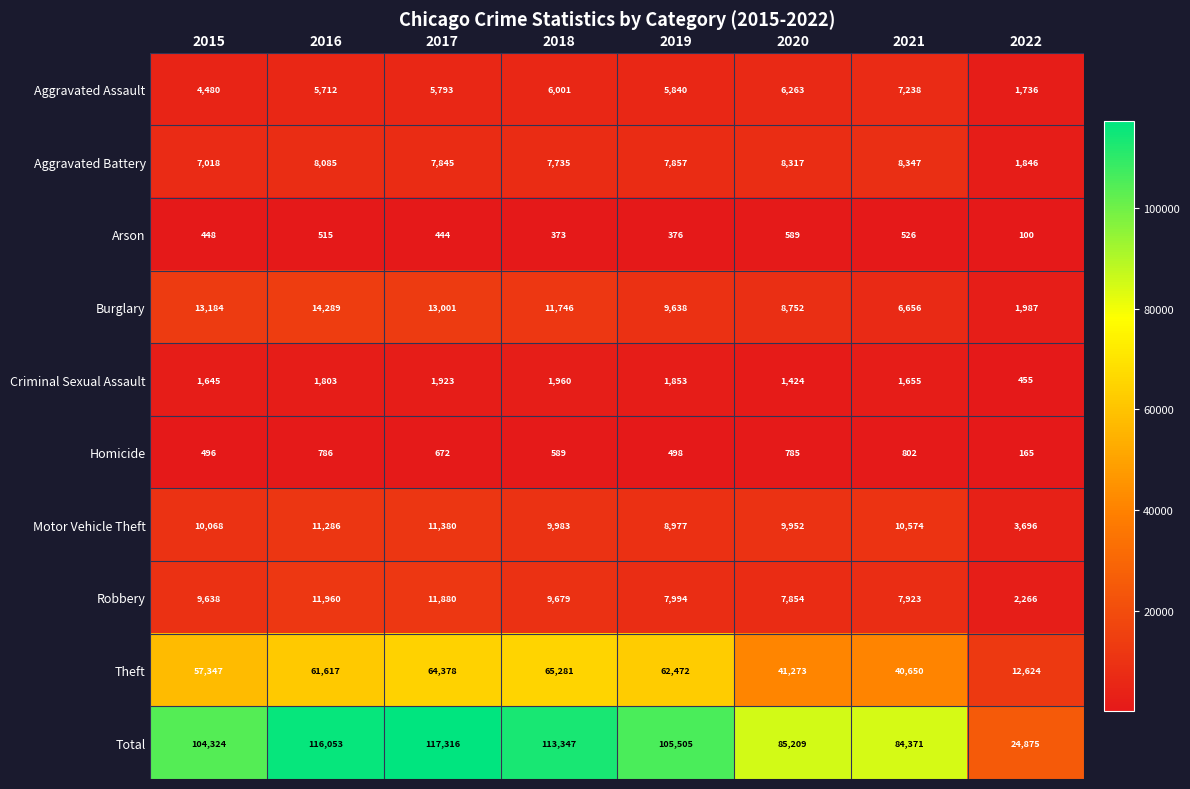

What is the spread (max minus min) of values at 2022?

24775